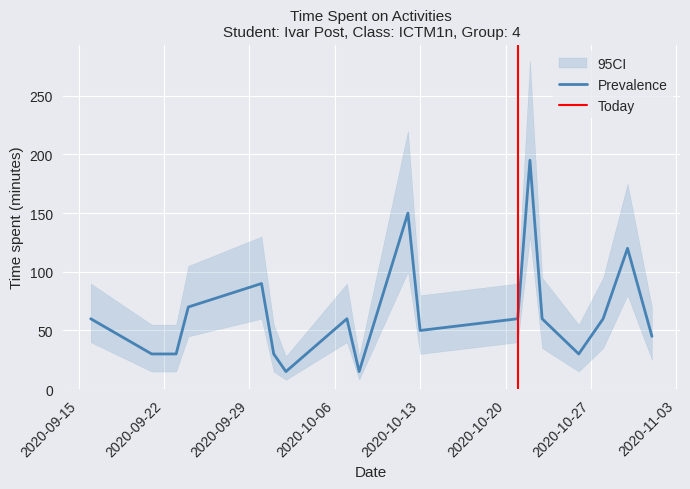

True or false: Prevalence and CI_lower cross at least once.

False